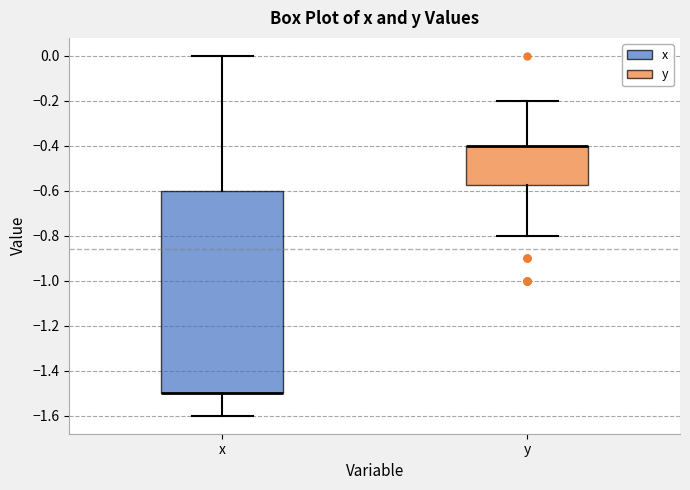

Which box is the tallest, from its lower edge to its upper edge?

x